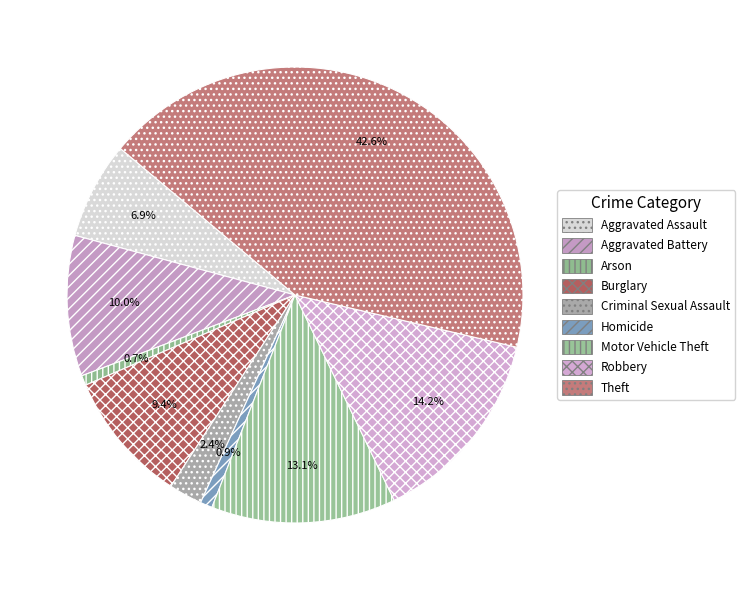

To the nearest percent, what percentage of the pie is Arson?

1%